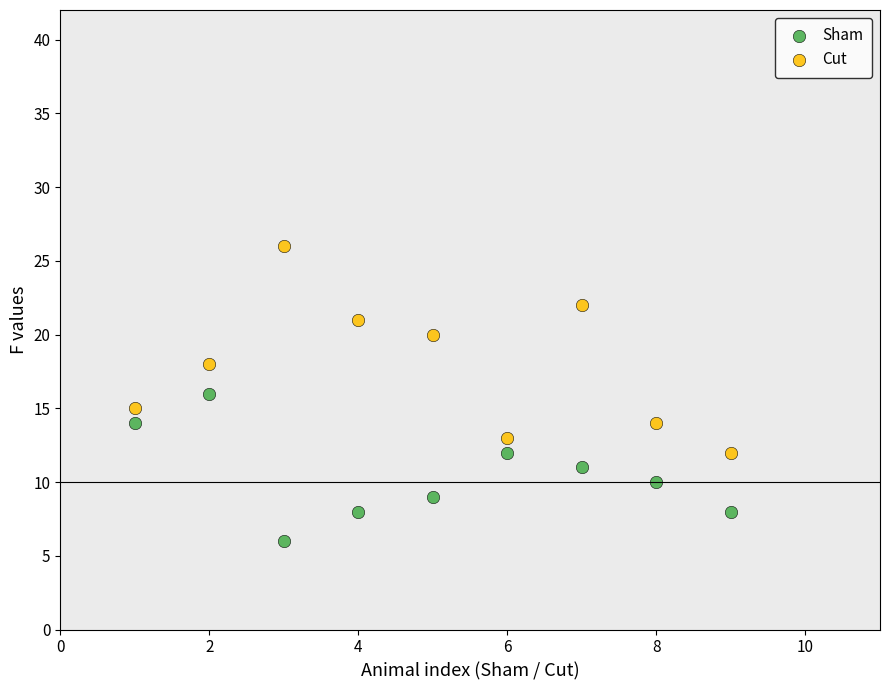

Across all data points, what is the range of Y values (max minus min)?

20